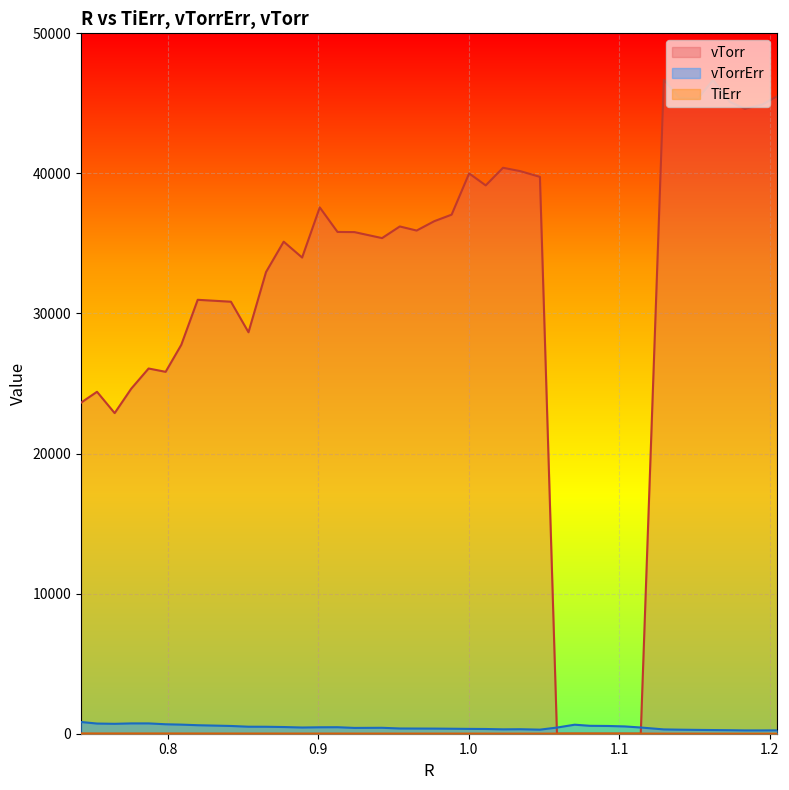

How many series are shown in this chart?

3